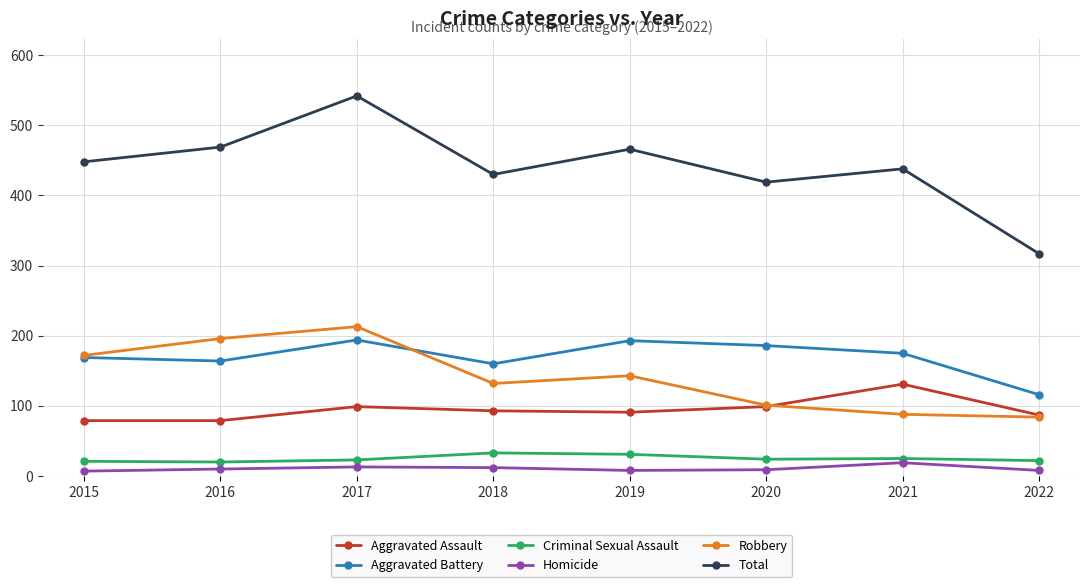

True or false: Homicide and Aggravated Battery intersect in this chart.

False